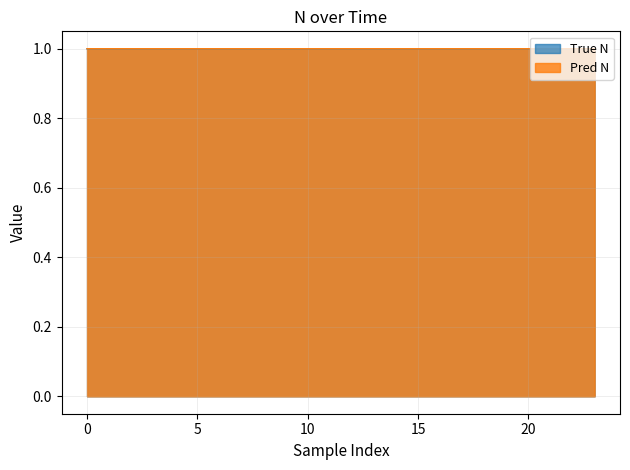

List the labels in order of value, smallest first.

18, 19, 17, 16, 20, 15, 21, 14, 22, 13, 0, 23, 12, 1, 11, 10, 2, 9, 3, 8, 4, 7, 5, 6